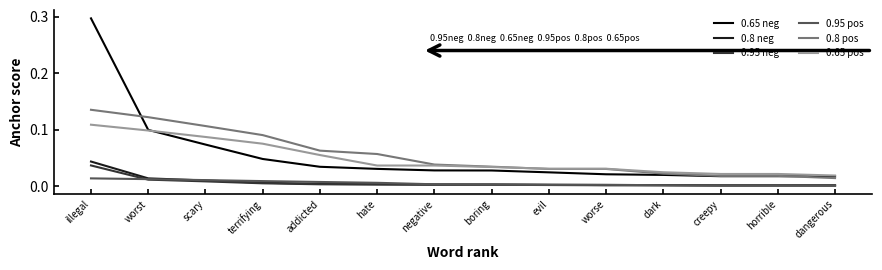

Is the value of 0.8 pos at boring greater than the value of 0.8 neg at boring?

Yes